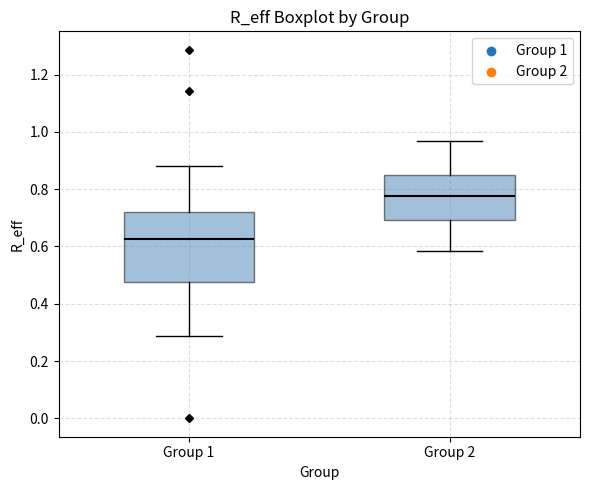

Comparing the boxes themselves (not the whiskers), which one is the tallest?

Group 1